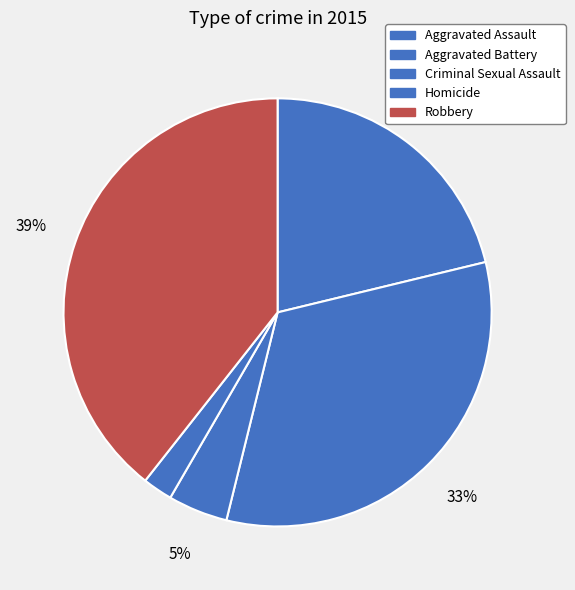

How many segments does this pie chart have?

5